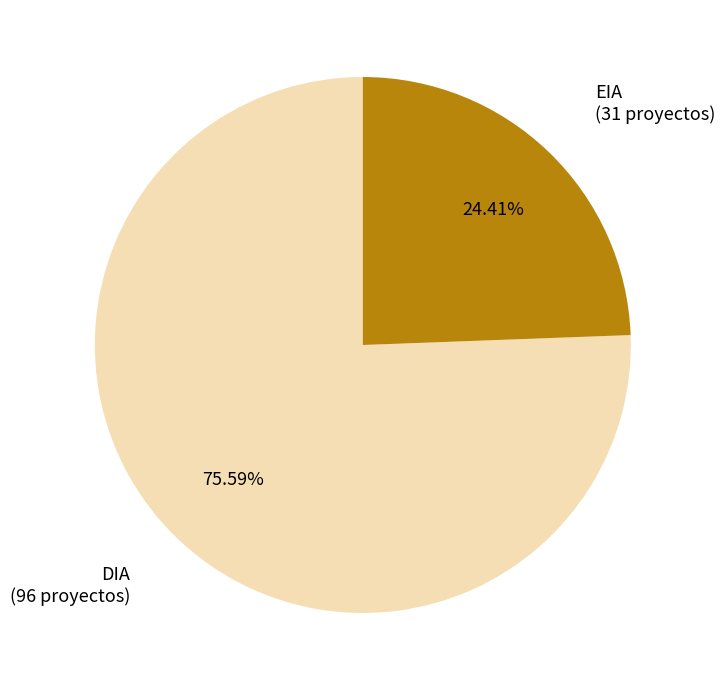

Count the number of slices in the pie.

2